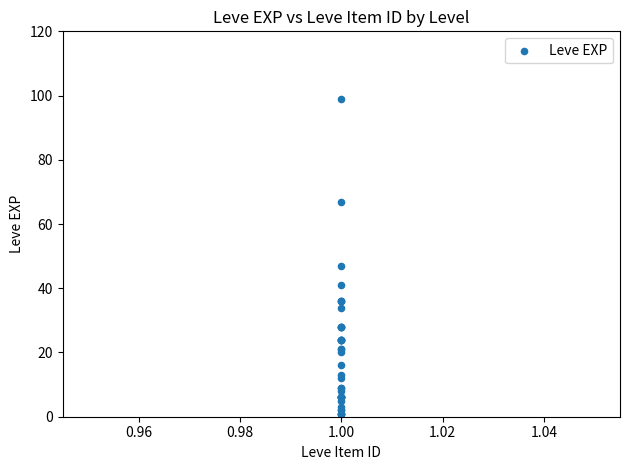

What Y value in the scatter plot is closest to 50?

47